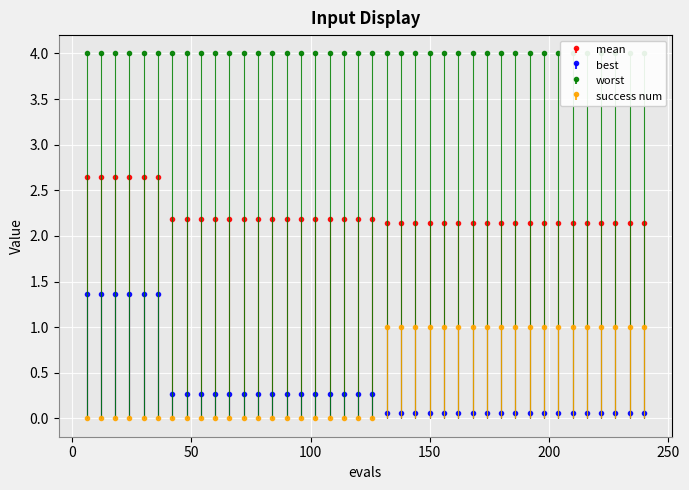

What is the spread (max minus min) of values at 150?

2.1